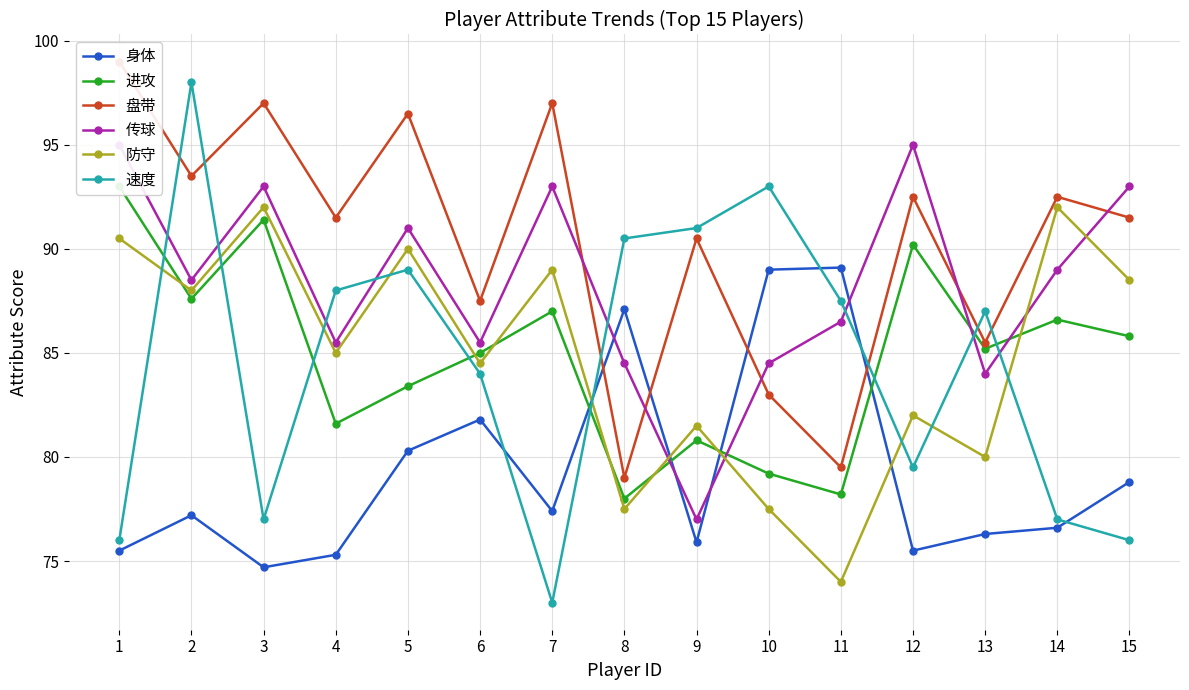

Where do 传球 and 防守 first cross each other?

8 and 9